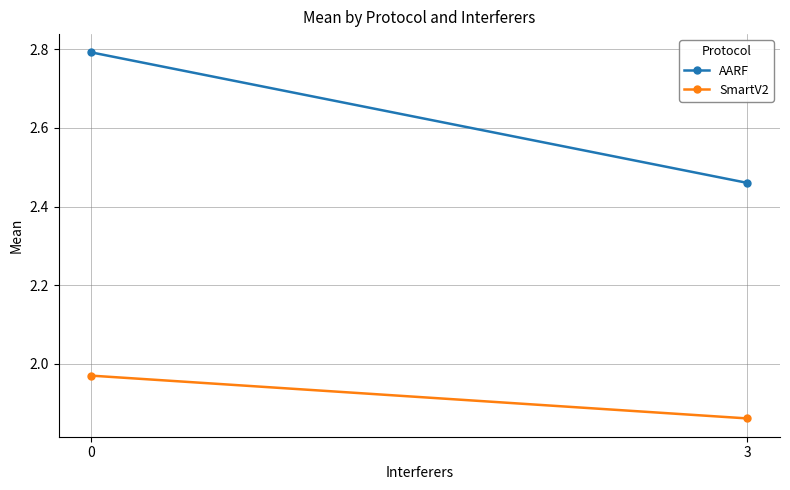

Between 0 and 3, which series saw the biggest shift?

AARF